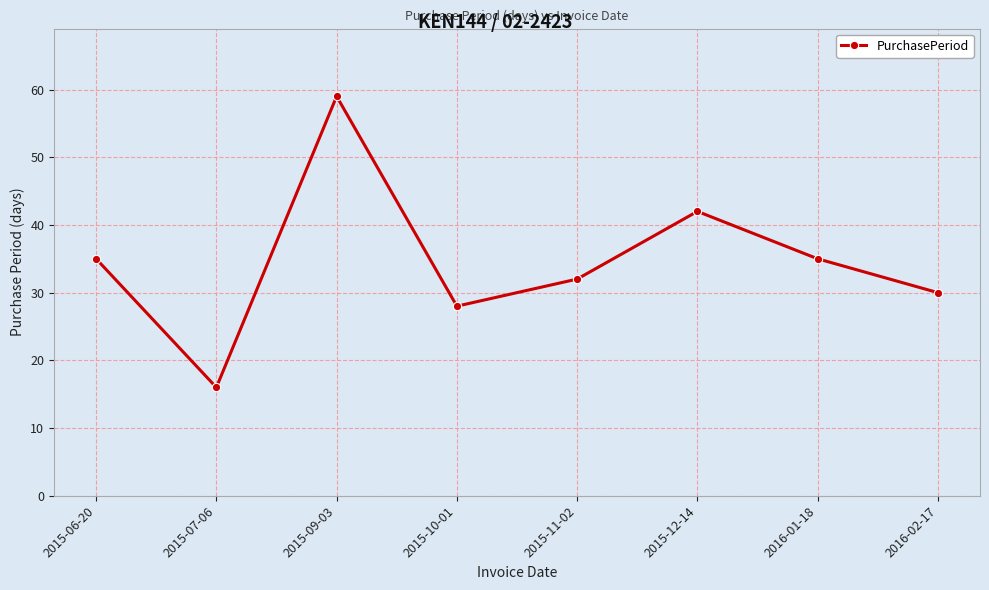

What is the value of the 2nd point from the left?

16